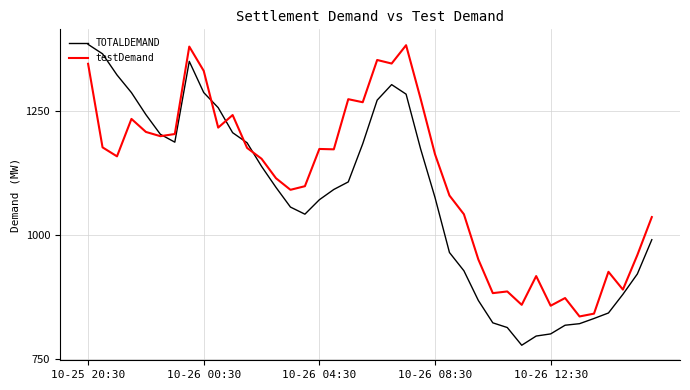

What is the maximum value shown in the chart?

1384.5